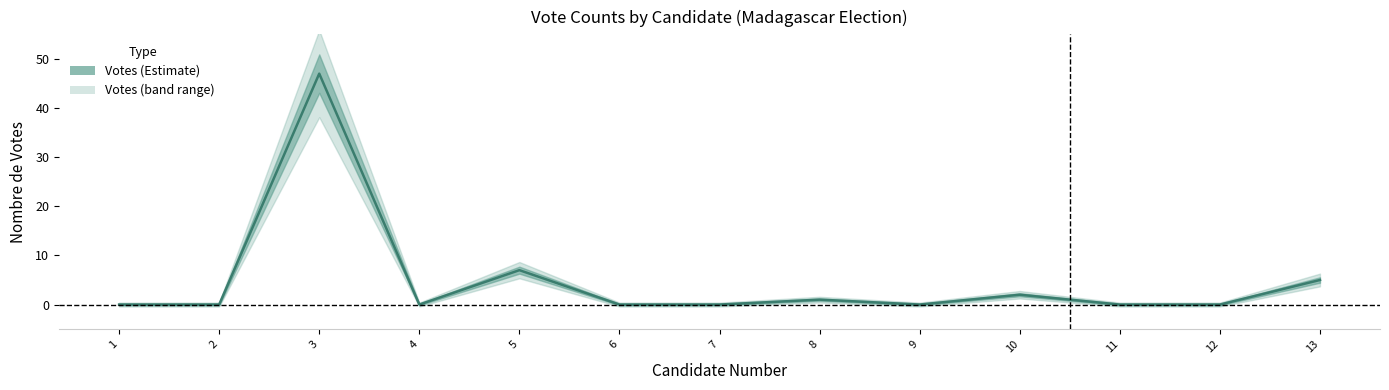

Reading left to right, transcribe all the data shown in this chart.

0	0	47	0	7	0	0	1	0	2	0	0	5